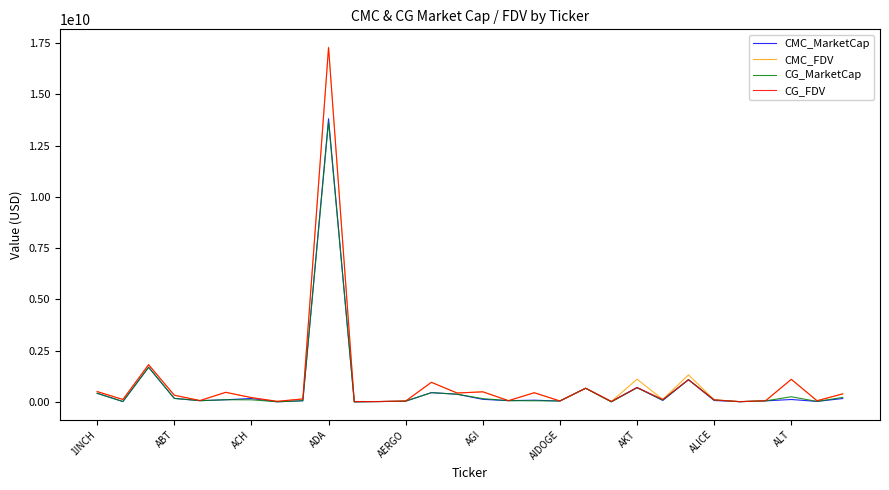

Which series has the widest spread of values?

CMC_FDV